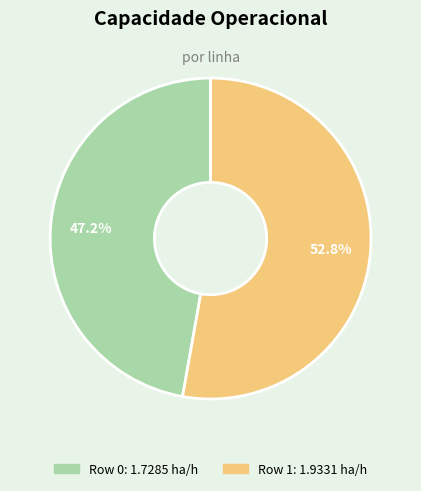

True or false: Row 1 accounts for 53% of the total.

True